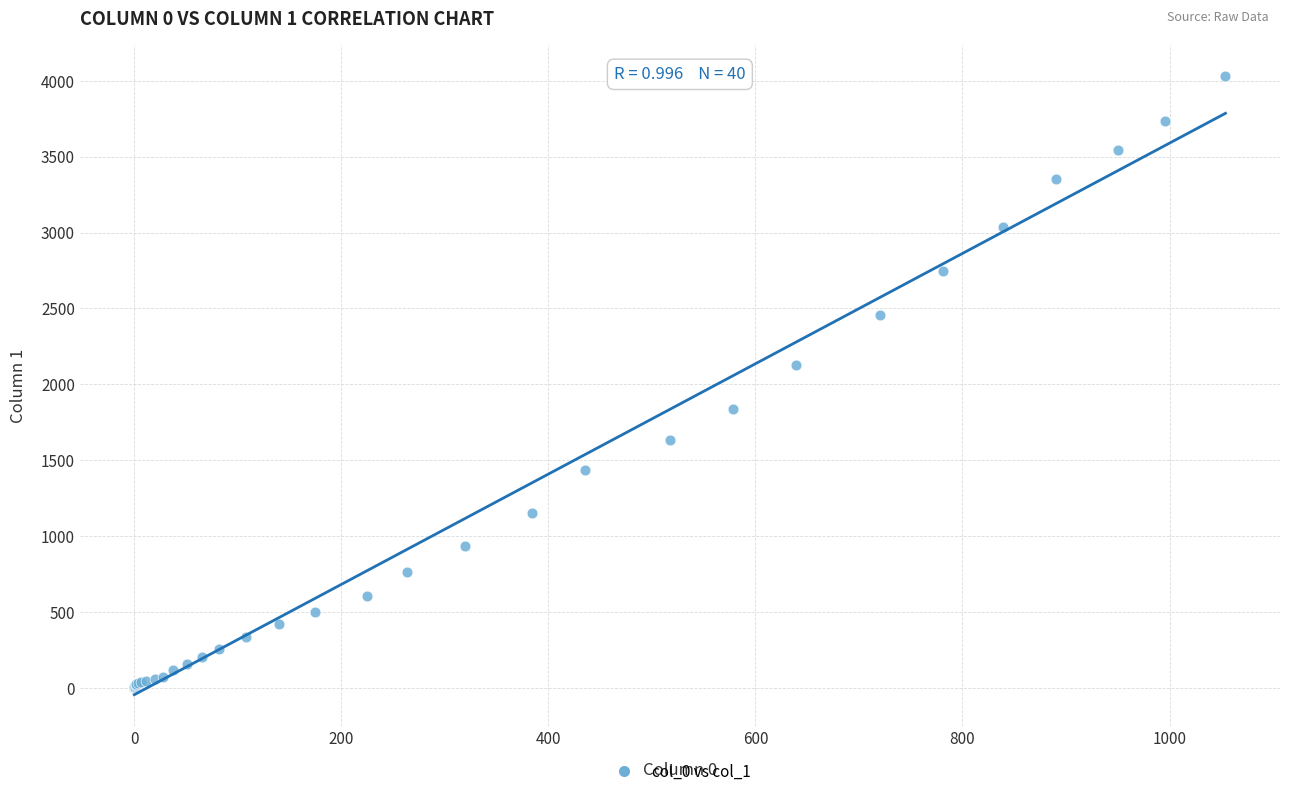

What Y value in the scatter plot is closest to 2015?

2131